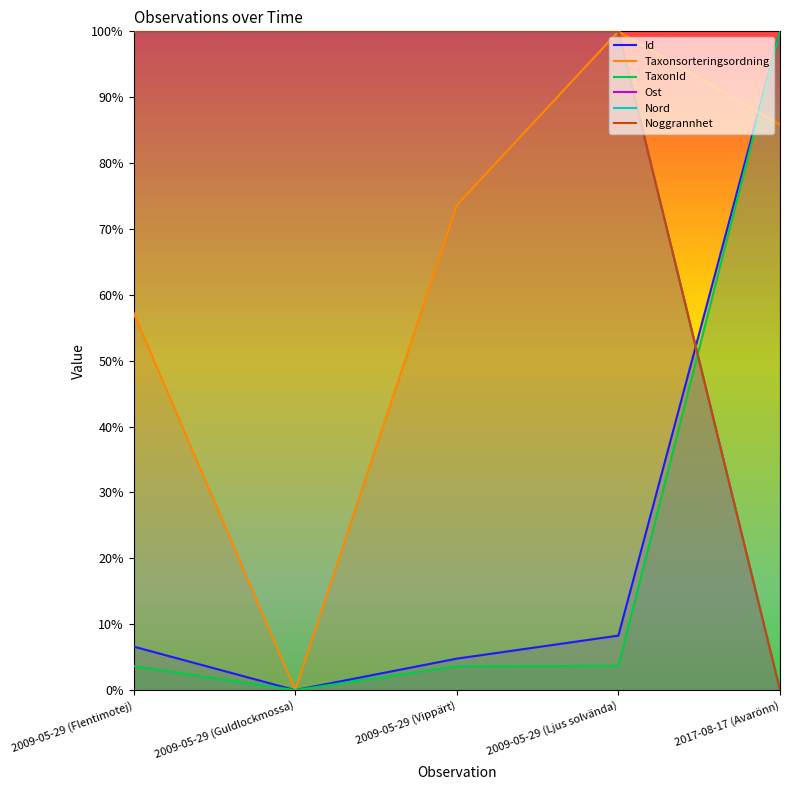

At 2009-05-29 (Vippärt), list the series in order from largest to smallest.

Ost, Nord, Noggrannhet, Taxonsorteringsordning, Id, TaxonId